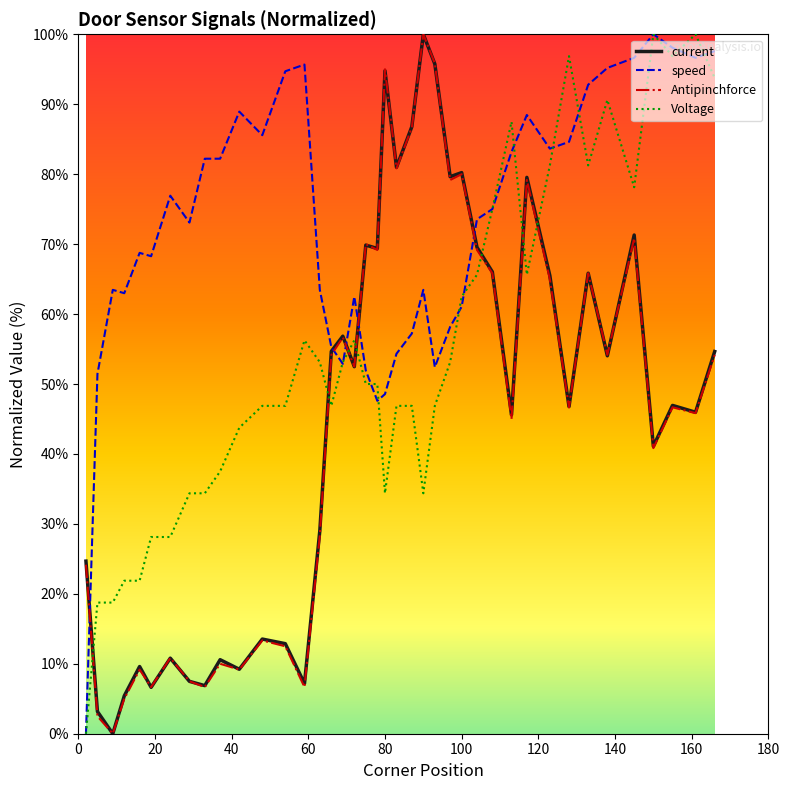

Which series has the largest total across all categories?

speed